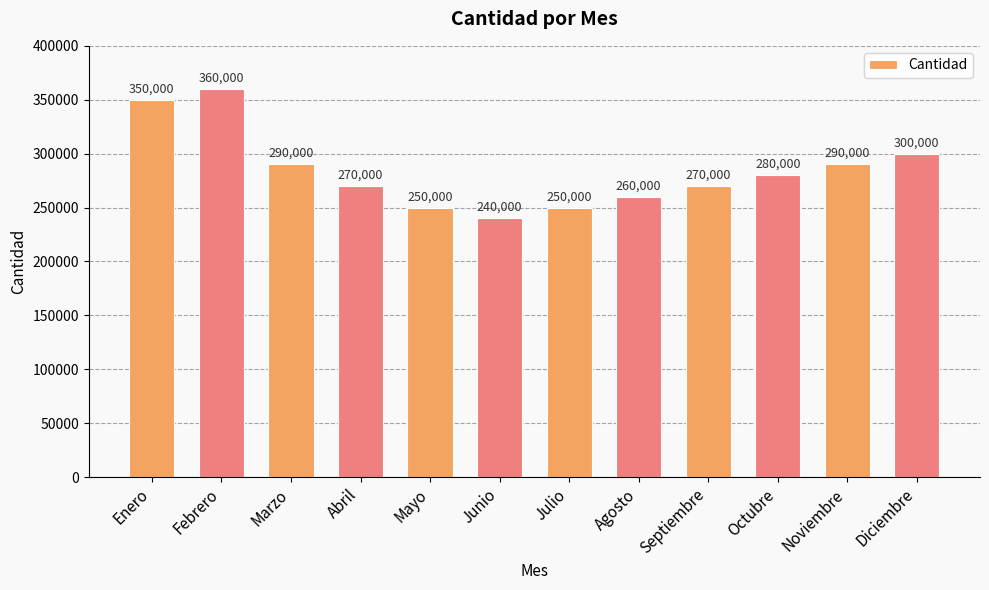

What is the value of the 6th bar from the left?

240000